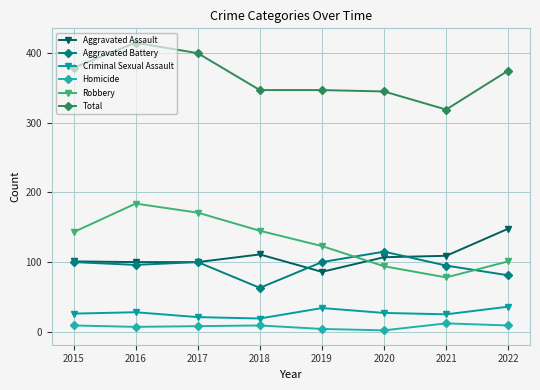

What is the average value of the Aggravated Battery series?

94